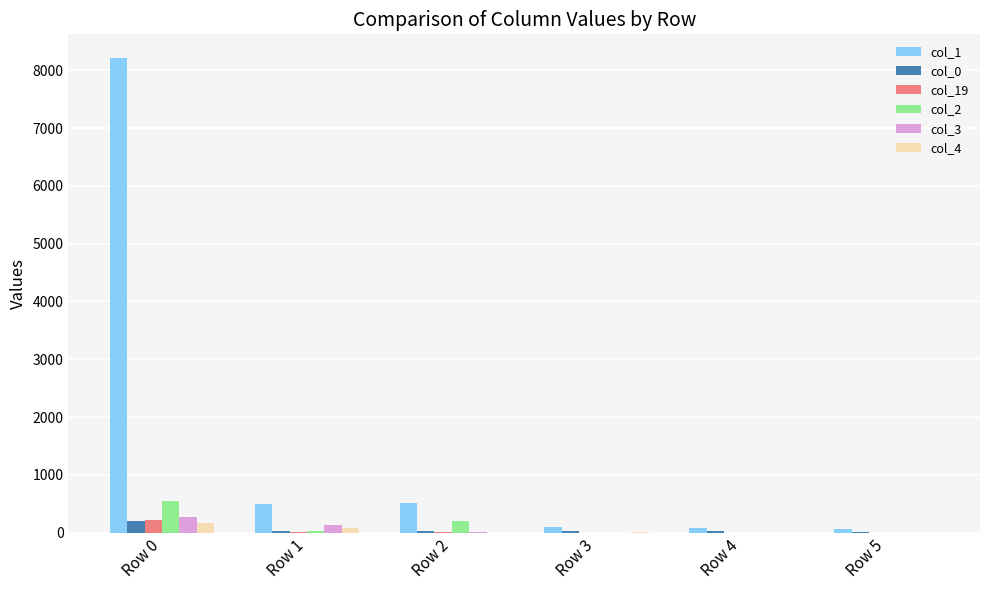

At which label does col_1 reach its peak?

Row 0